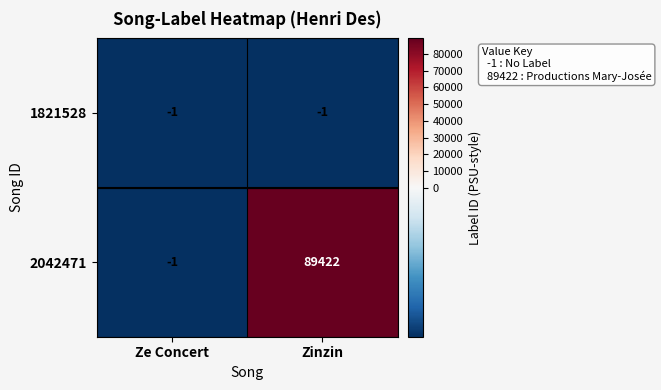

List the series in order of their peak value, lowest first.

1821528, 2042471